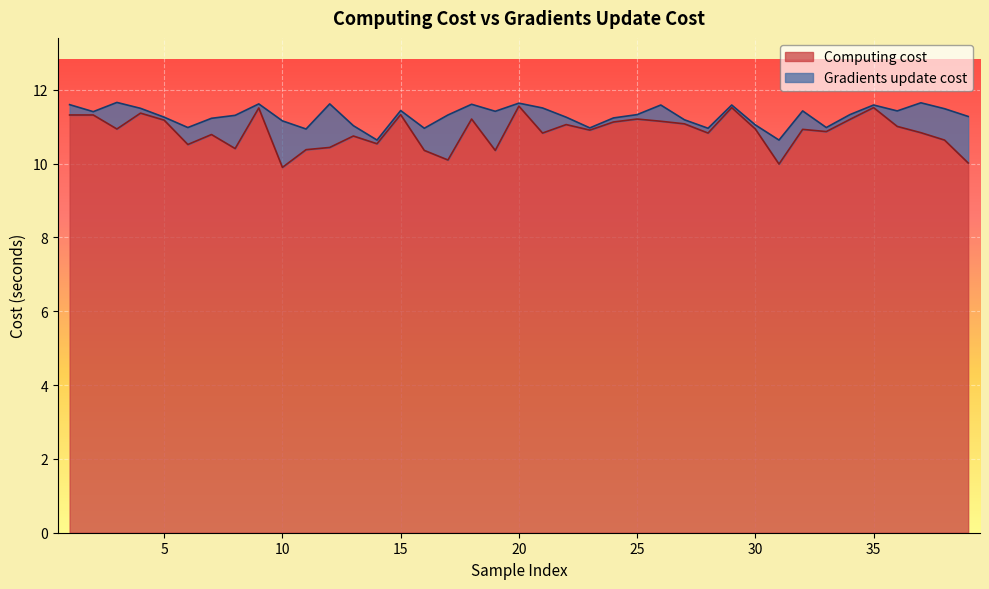

What is the smallest value displayed?

9.9